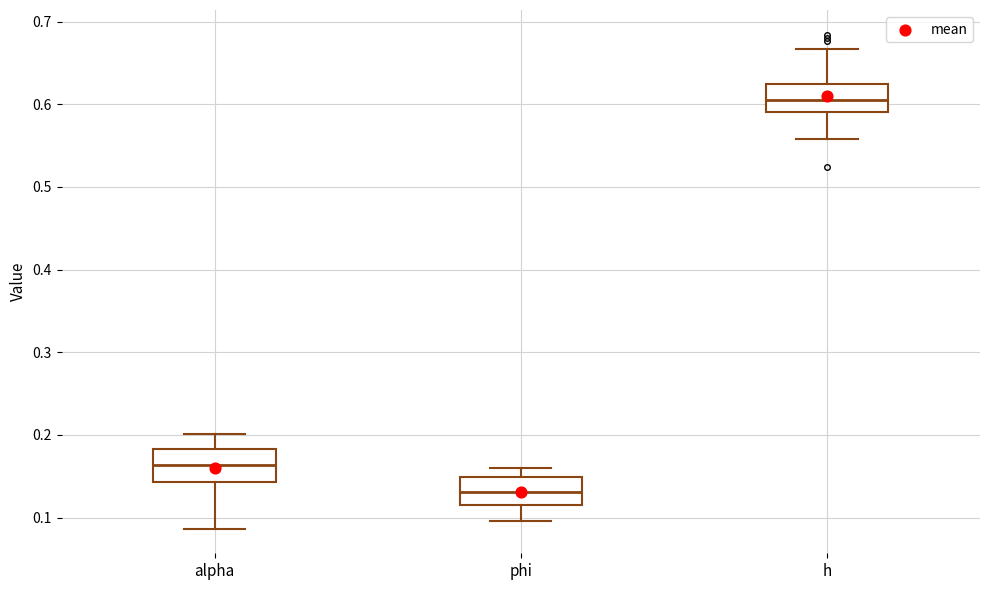

Where does the lower whisker of the box for h end on the y-axis? The values are not printed on the chart, so give them approximately, as read against the axis.

0.56